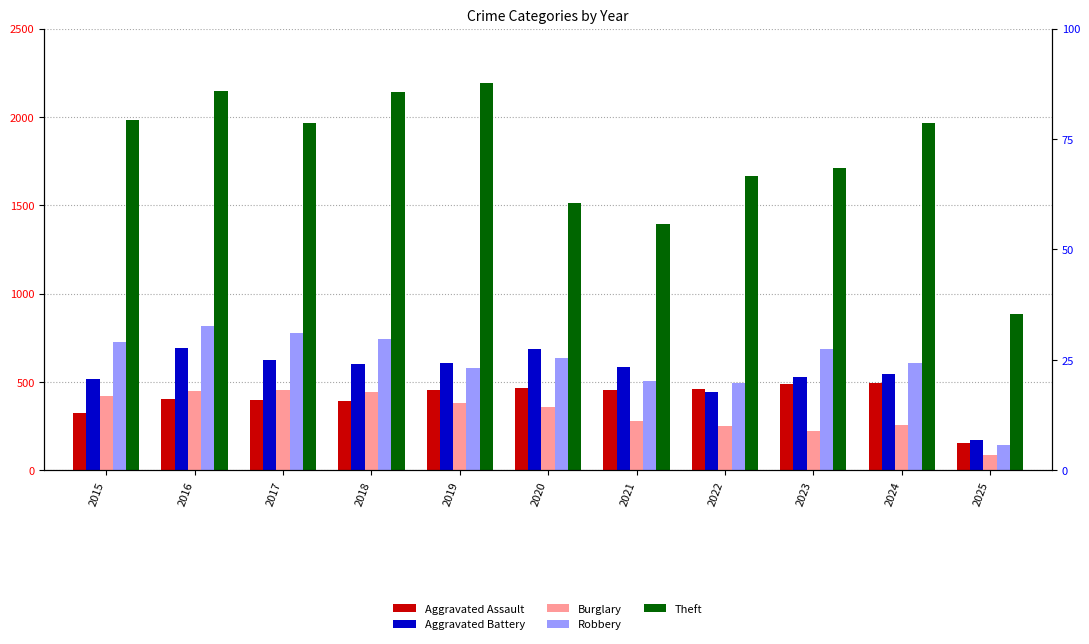

Reading left to right, extract all data points from this chart.

Aggravated Assault: 323	402	396	392	452	466	452	458	486	492	154
Aggravated Battery: 515	691	623	600	608	686	587	446	529	543	174
Burglary: 421	451	453	443	383	357	280	253	223	254	85
Robbery: 726	819	780	741	577	637	506	495	687	610	143
Theft: 1981	2148	1968	2140	2190	1512	1392	1665	1711	1964	885